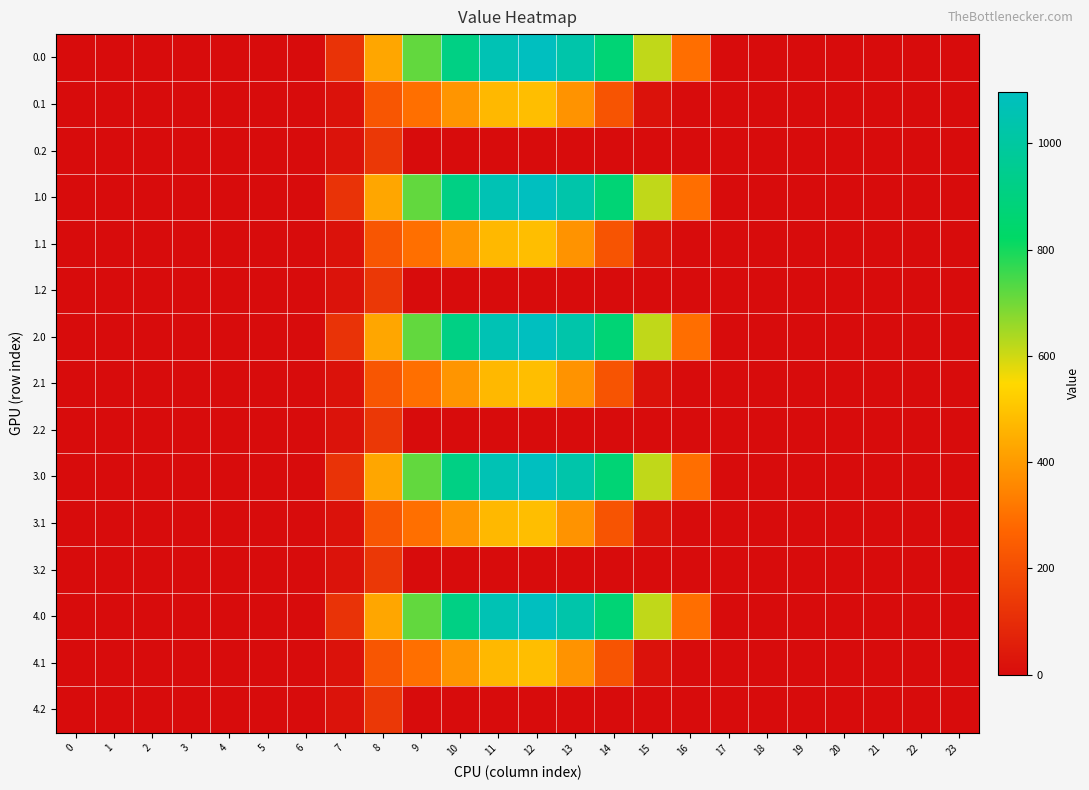

Reading left to right, transcribe all the data shown in this chart.

0.0: 0=0.0	1=0.0	2=0.0	3=0.0	4=0.0	5=0.0	6=0.0	7=120.6	8=430.3	9=716.9	10=916.2	11=1060.3	12=1096.7	13=1032.9	14=870.6	15=615.9	16=294.5	17=0.0	18=0.0	19=0.0	20=0.0	21=0.0	22=0.0	23=0.0
0.1: 0=0.0	1=0.0	2=0.0	3=0.0	4=0.0	5=0.0	6=0.0	7=17.7	8=227.5	9=295.9	10=388.1	11=471.7	12=485.4	13=382.7	14=219.2	15=17.3	16=0.0	17=0.0	18=0.0	19=0.0	20=0.0	21=0.0	22=0.0	23=0.0
0.2: 0=0.0	1=0.0	2=0.0	3=0.0	4=0.0	5=0.0	6=0.0	7=22.3	8=134.2	9=0.0	10=0.0	11=0.0	12=0.0	13=0.0	14=0.0	15=0.0	16=0.0	17=0.0	18=0.0	19=0.0	20=0.0	21=0.0	22=0.0	23=0.0
1.0: 0=0.0	1=0.0	2=0.0	3=0.0	4=0.0	5=0.0	6=0.0	7=120.6	8=430.3	9=716.9	10=916.2	11=1060.3	12=1096.7	13=1032.9	14=870.6	15=615.9	16=294.5	17=0.0	18=0.0	19=0.0	20=0.0	21=0.0	22=0.0	23=0.0
1.1: 0=0.0	1=0.0	2=0.0	3=0.0	4=0.0	5=0.0	6=0.0	7=17.7	8=227.5	9=295.9	10=388.1	11=471.7	12=485.4	13=382.7	14=219.2	15=17.3	16=0.0	17=0.0	18=0.0	19=0.0	20=0.0	21=0.0	22=0.0	23=0.0
1.2: 0=0.0	1=0.0	2=0.0	3=0.0	4=0.0	5=0.0	6=0.0	7=22.3	8=134.2	9=0.0	10=0.0	11=0.0	12=0.0	13=0.0	14=0.0	15=0.0	16=0.0	17=0.0	18=0.0	19=0.0	20=0.0	21=0.0	22=0.0	23=0.0
2.0: 0=0.0	1=0.0	2=0.0	3=0.0	4=0.0	5=0.0	6=0.0	7=120.6	8=430.3	9=716.9	10=916.2	11=1060.3	12=1096.7	13=1032.9	14=870.6	15=615.9	16=294.5	17=0.0	18=0.0	19=0.0	20=0.0	21=0.0	22=0.0	23=0.0
2.1: 0=0.0	1=0.0	2=0.0	3=0.0	4=0.0	5=0.0	6=0.0	7=17.7	8=227.5	9=295.9	10=388.1	11=471.7	12=485.4	13=382.7	14=219.2	15=17.3	16=0.0	17=0.0	18=0.0	19=0.0	20=0.0	21=0.0	22=0.0	23=0.0
2.2: 0=0.0	1=0.0	2=0.0	3=0.0	4=0.0	5=0.0	6=0.0	7=22.3	8=134.2	9=0.0	10=0.0	11=0.0	12=0.0	13=0.0	14=0.0	15=0.0	16=0.0	17=0.0	18=0.0	19=0.0	20=0.0	21=0.0	22=0.0	23=0.0
3.0: 0=0.0	1=0.0	2=0.0	3=0.0	4=0.0	5=0.0	6=0.0	7=120.6	8=430.3	9=716.9	10=916.2	11=1060.3	12=1096.7	13=1032.9	14=870.6	15=615.9	16=294.5	17=0.0	18=0.0	19=0.0	20=0.0	21=0.0	22=0.0	23=0.0
3.1: 0=0.0	1=0.0	2=0.0	3=0.0	4=0.0	5=0.0	6=0.0	7=17.7	8=227.5	9=295.9	10=388.1	11=471.7	12=485.4	13=382.7	14=219.2	15=17.3	16=0.0	17=0.0	18=0.0	19=0.0	20=0.0	21=0.0	22=0.0	23=0.0
3.2: 0=0.0	1=0.0	2=0.0	3=0.0	4=0.0	5=0.0	6=0.0	7=22.3	8=134.2	9=0.0	10=0.0	11=0.0	12=0.0	13=0.0	14=0.0	15=0.0	16=0.0	17=0.0	18=0.0	19=0.0	20=0.0	21=0.0	22=0.0	23=0.0
4.0: 0=0.0	1=0.0	2=0.0	3=0.0	4=0.0	5=0.0	6=0.0	7=120.6	8=430.3	9=716.9	10=916.2	11=1060.3	12=1096.7	13=1032.9	14=870.6	15=615.9	16=294.5	17=0.0	18=0.0	19=0.0	20=0.0	21=0.0	22=0.0	23=0.0
4.1: 0=0.0	1=0.0	2=0.0	3=0.0	4=0.0	5=0.0	6=0.0	7=17.7	8=227.5	9=295.9	10=388.1	11=471.7	12=485.4	13=382.7	14=219.2	15=17.3	16=0.0	17=0.0	18=0.0	19=0.0	20=0.0	21=0.0	22=0.0	23=0.0
4.2: 0=0.0	1=0.0	2=0.0	3=0.0	4=0.0	5=0.0	6=0.0	7=22.3	8=134.2	9=0.0	10=0.0	11=0.0	12=0.0	13=0.0	14=0.0	15=0.0	16=0.0	17=0.0	18=0.0	19=0.0	20=0.0	21=0.0	22=0.0	23=0.0